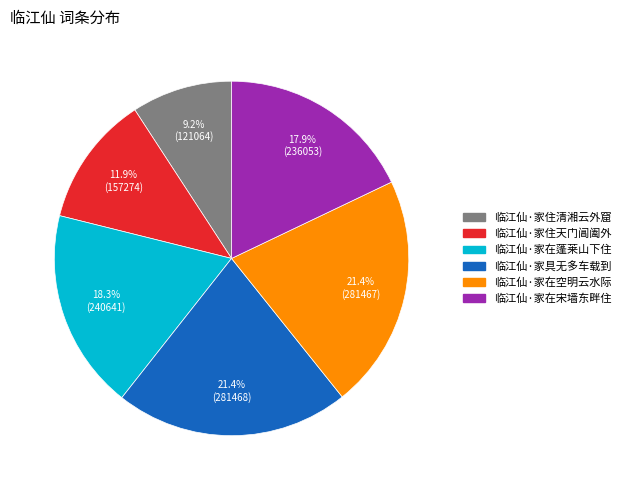

What percentage is the 临江仙·家住清湘云外窟 slice, to the nearest percent?

9%